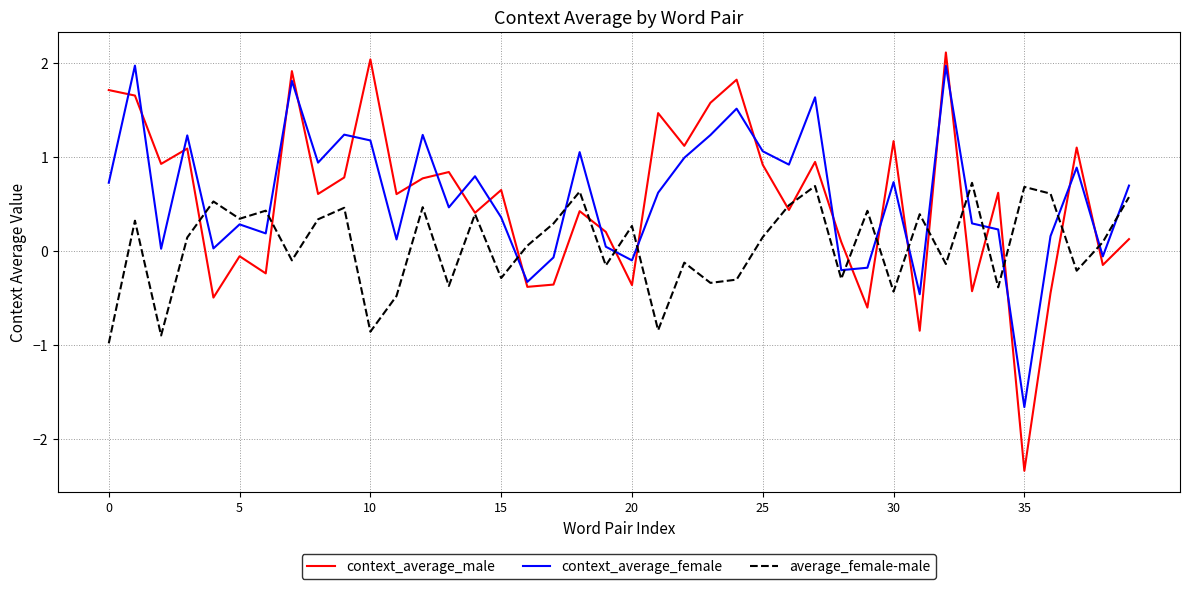

How many series are shown in this chart?

3